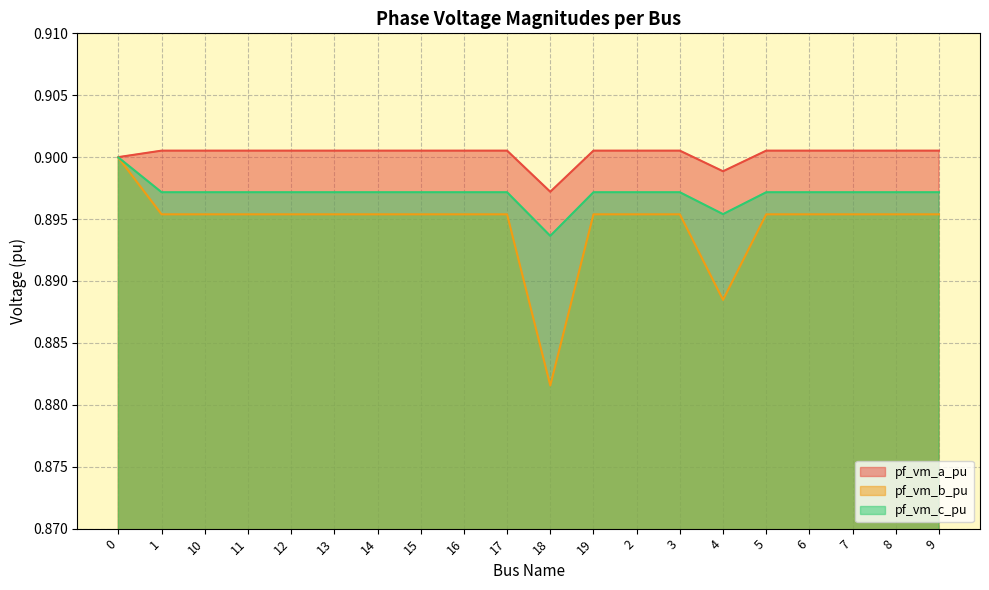

Reading left to right, extract all data points from this chart.

pf_vm_a_pu: 0.9	0.9	0.9	0.9	0.9	0.9	0.9	0.9	0.9	0.9	0.9	0.9	0.9	0.9	0.9	0.9	0.9	0.9	0.9	0.9
pf_vm_b_pu: 0.9	0.9	0.9	0.9	0.9	0.9	0.9	0.9	0.9	0.9	0.9	0.9	0.9	0.9	0.9	0.9	0.9	0.9	0.9	0.9
pf_vm_c_pu: 0.9	0.9	0.9	0.9	0.9	0.9	0.9	0.9	0.9	0.9	0.9	0.9	0.9	0.9	0.9	0.9	0.9	0.9	0.9	0.9